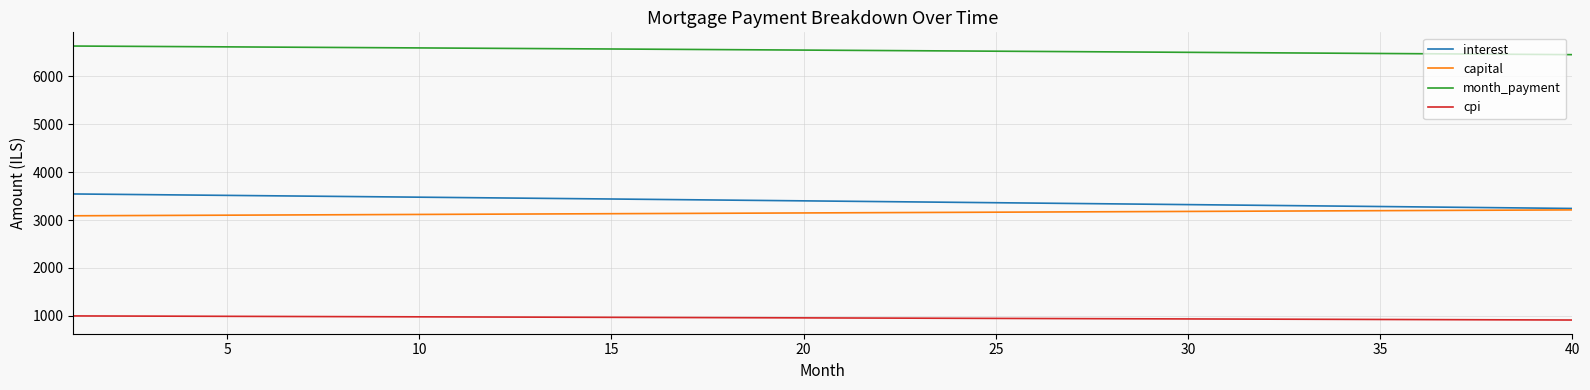

True or false: capital and month_payment cross at least once.

False